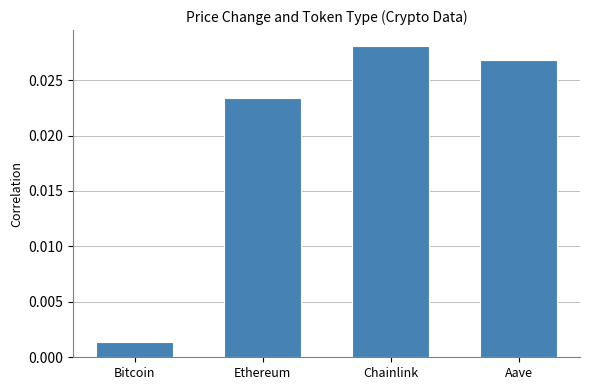

What position from the left is Ethereum?

2